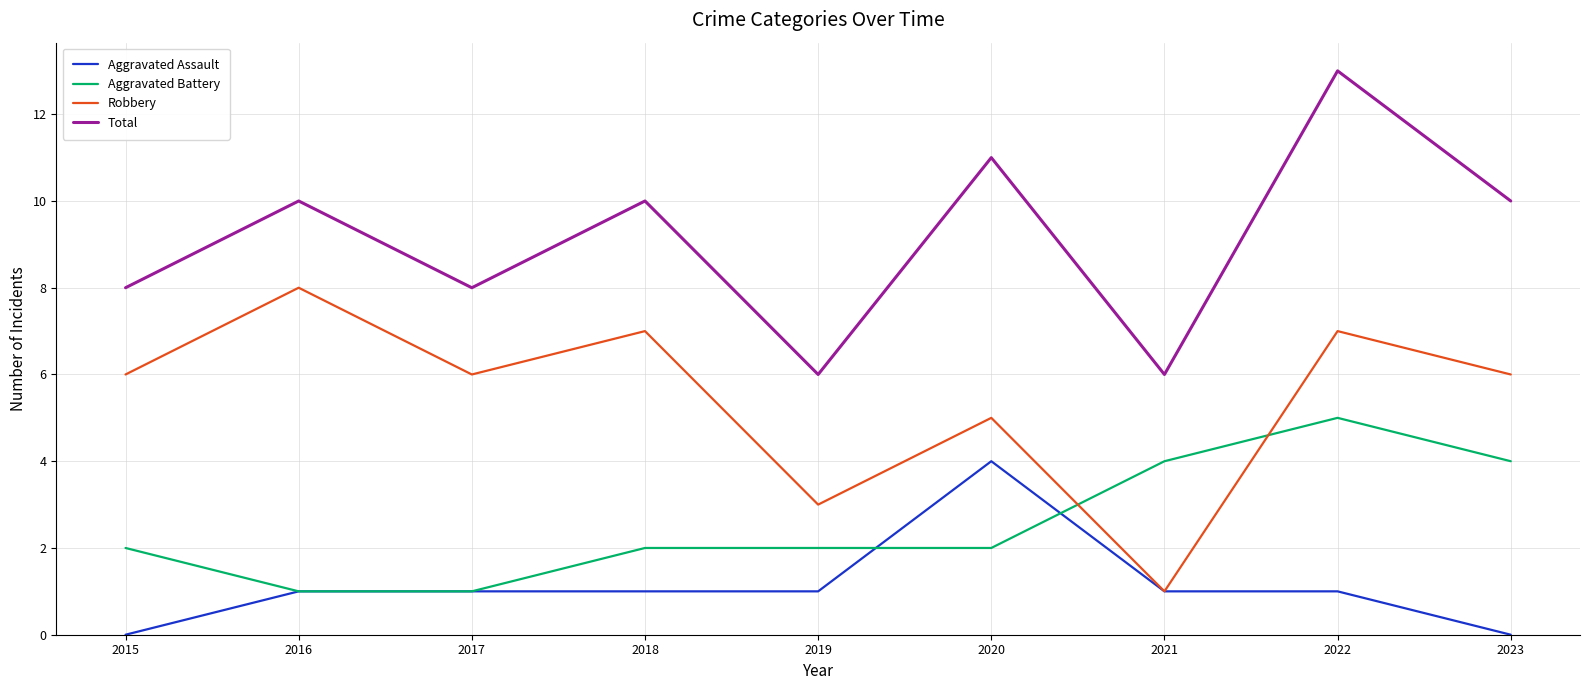

Which category has the highest value in the Aggravated Assault series?

2020